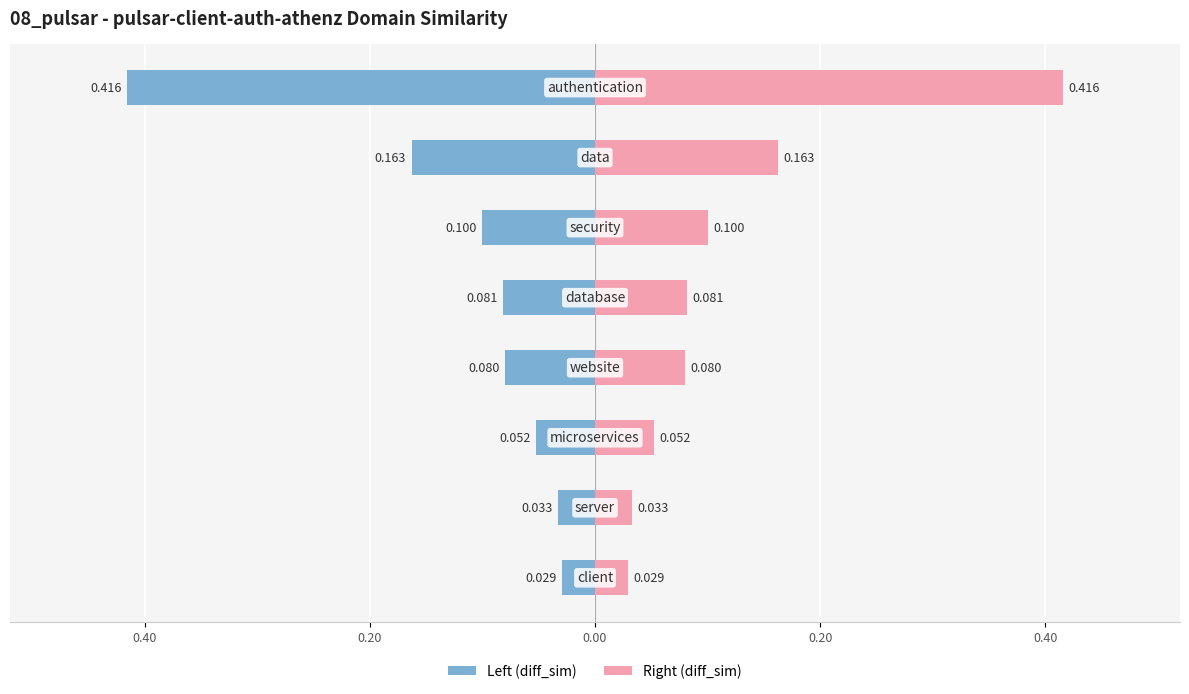

What is the spread (max minus min) of values at 0.40?

0.1